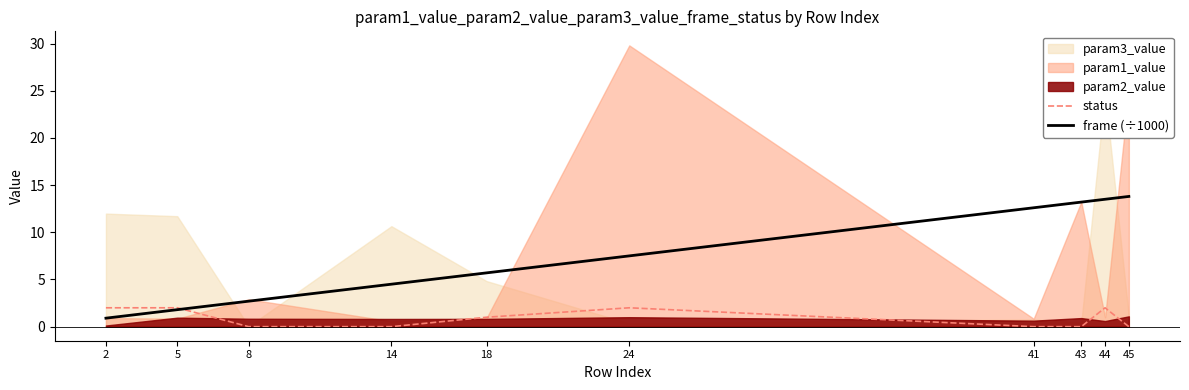

What is the maximum value for frame (÷1000)?

13.8